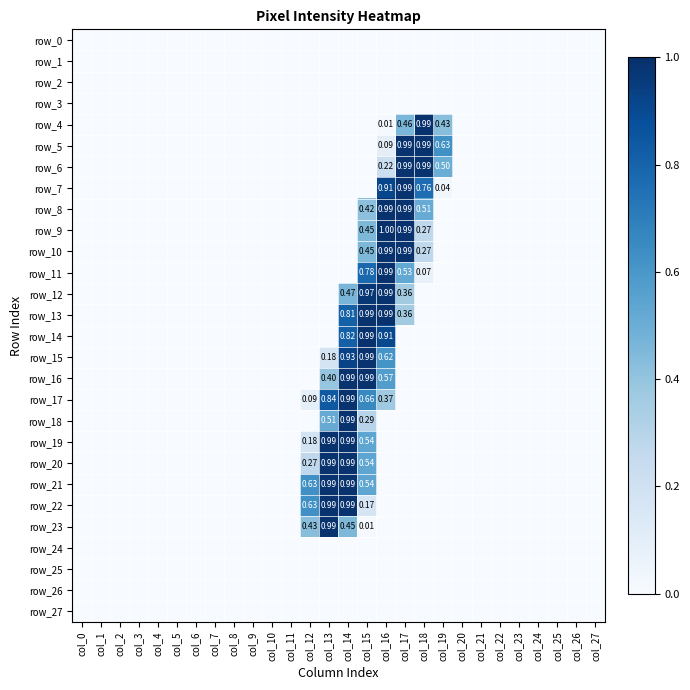

Which has a higher value, col_1 or col_21?

col_1